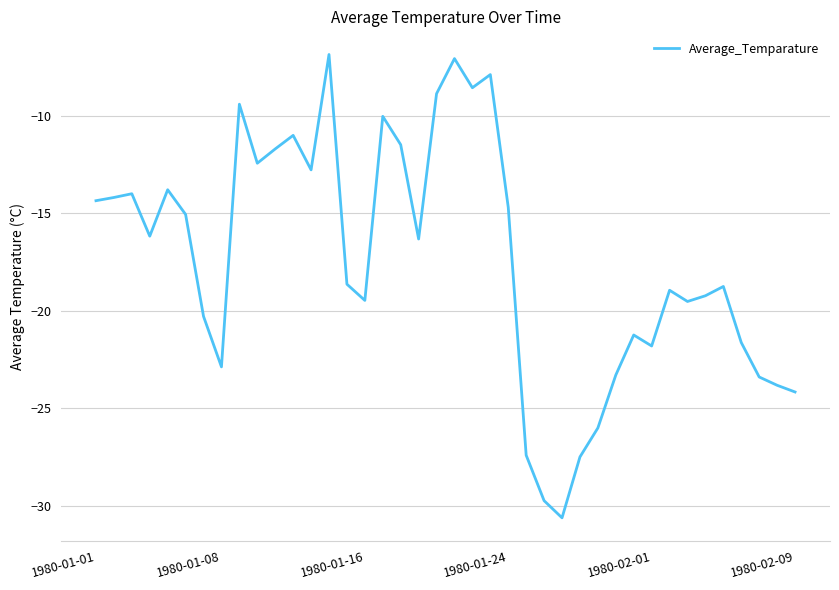

What is the greatest value displayed?

-6.8